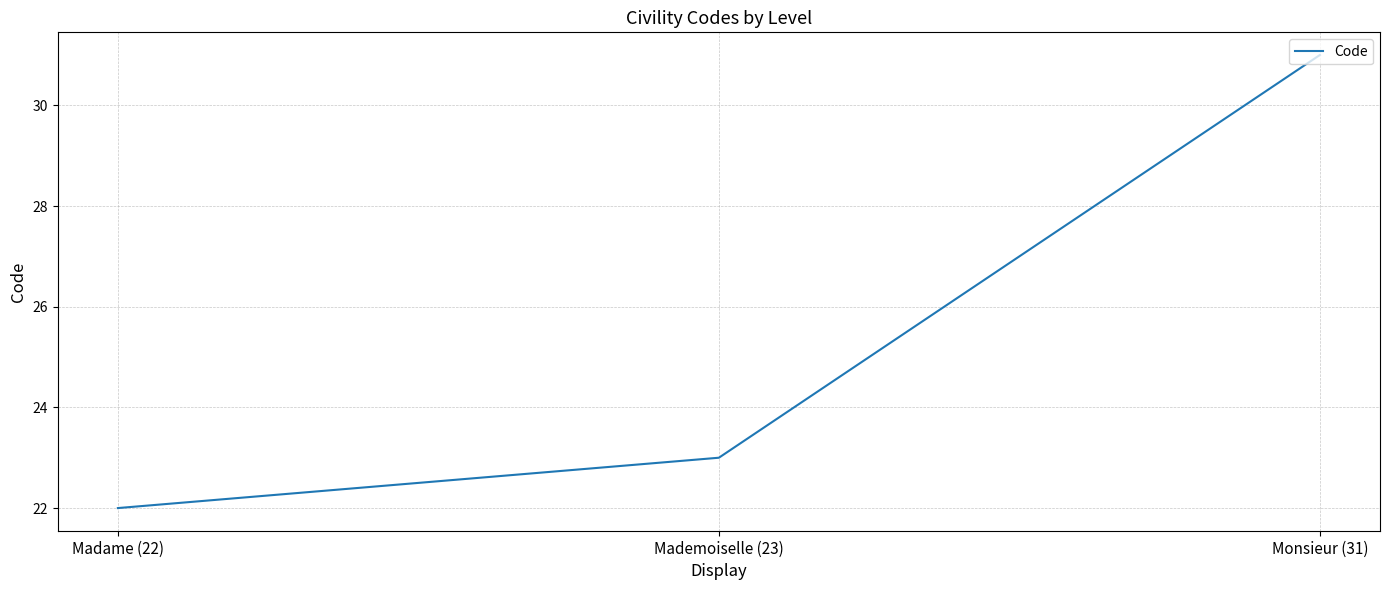

Reading right to left, extract all data points from this chart.

Monsieur (31)=31	Mademoiselle (23)=23	Madame (22)=22